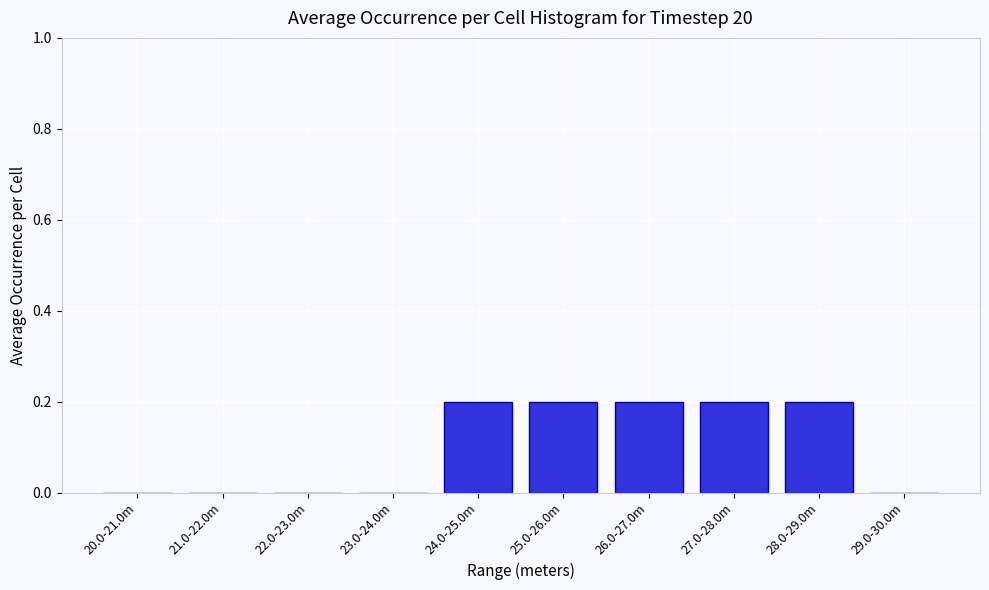

Reading right to left, list all the values displayed in this chart.

29.0-30.0m=0.0	28.0-29.0m=0.2	27.0-28.0m=0.2	26.0-27.0m=0.2	25.0-26.0m=0.2	24.0-25.0m=0.2	23.0-24.0m=0.0	22.0-23.0m=0.0	21.0-22.0m=0.0	20.0-21.0m=0.0